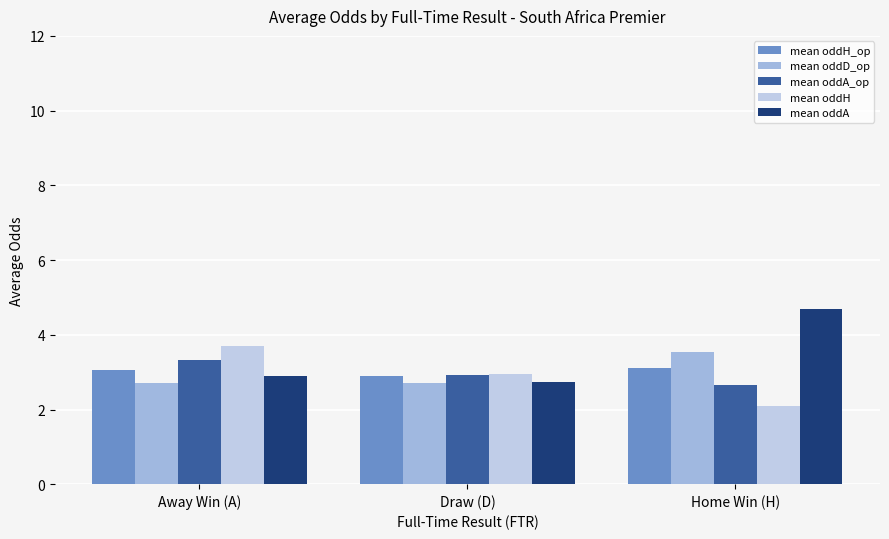

At which label does mean oddH reach its peak?

Away Win (A)